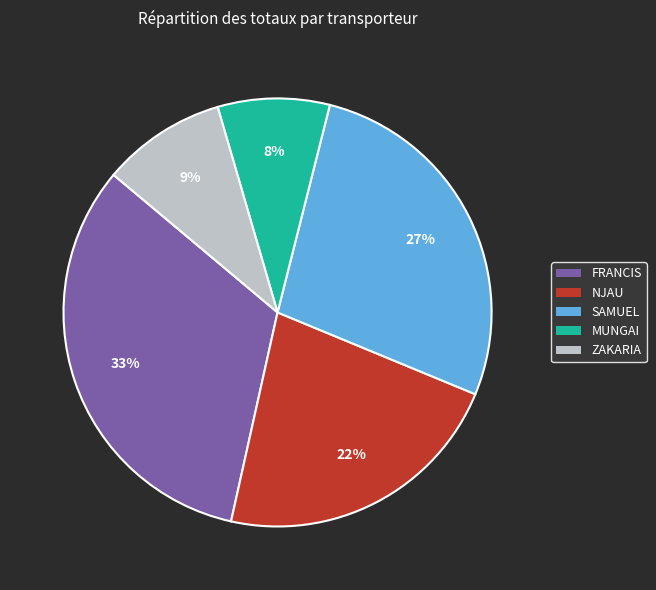

True or false: FRANCIS accounts for 26% of the total.

False